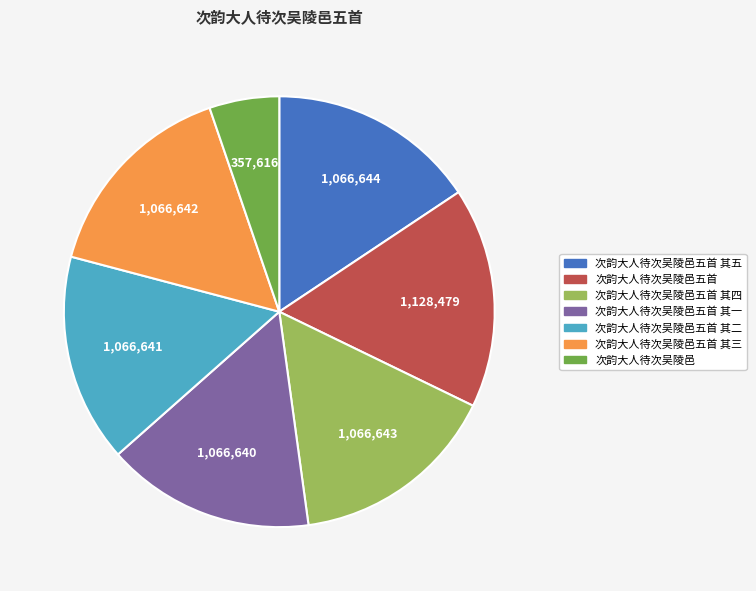

Is there any slice that represents more than half of the pie?

No